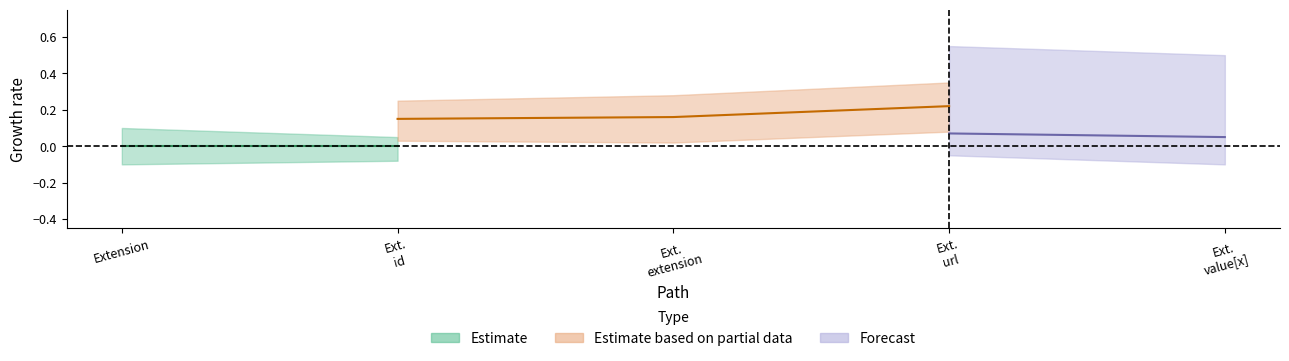

Which label corresponds to the smallest value in the chart?

Extension